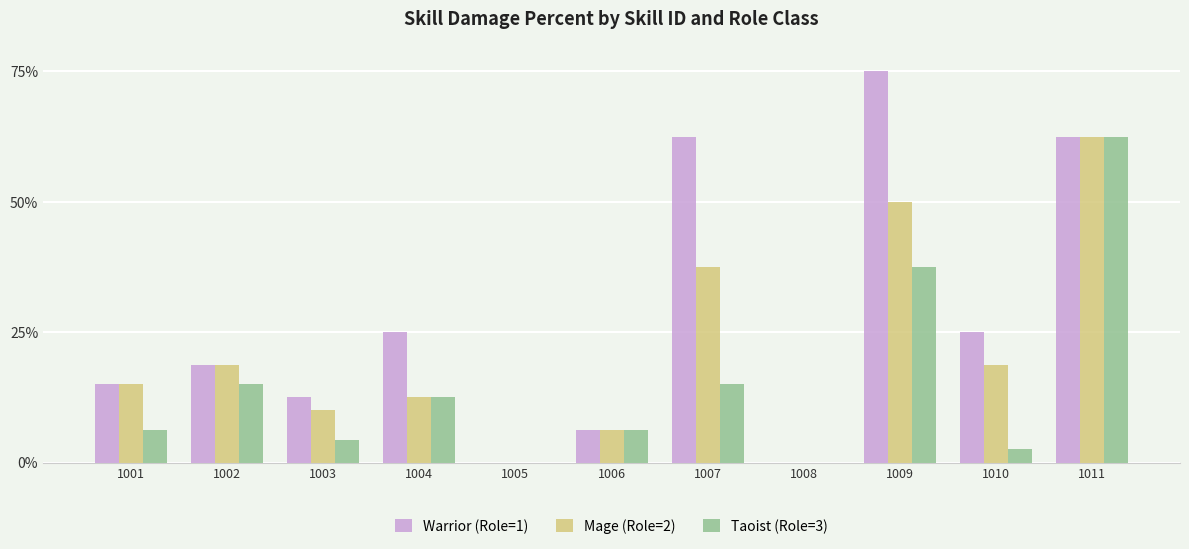

What is the maximum value shown in the chart?

75.0